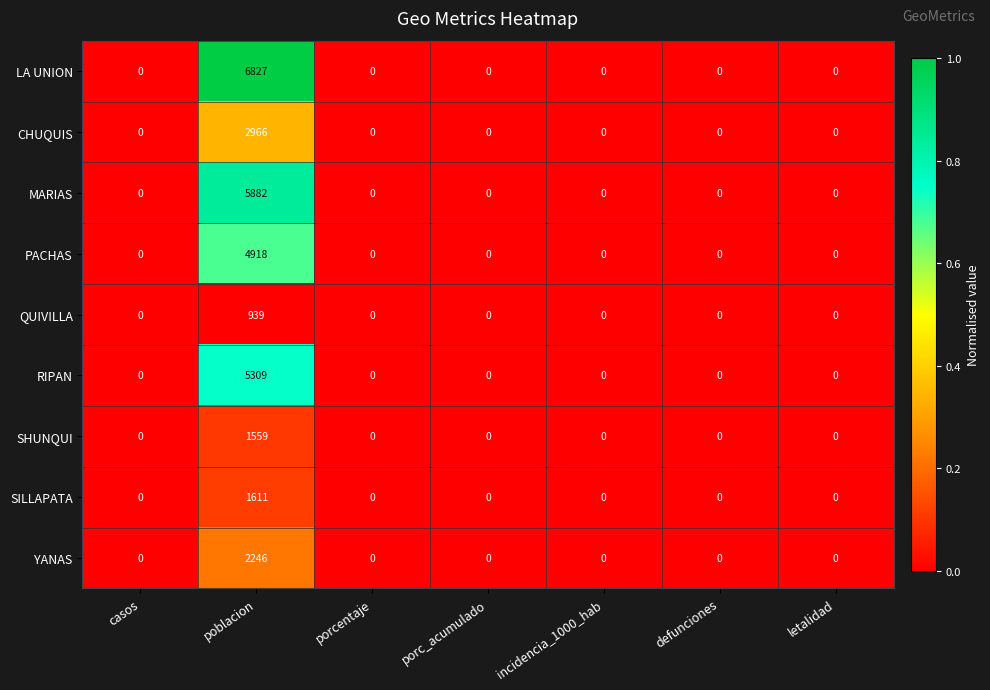

Which label corresponds to the largest value in the chart?

poblacion